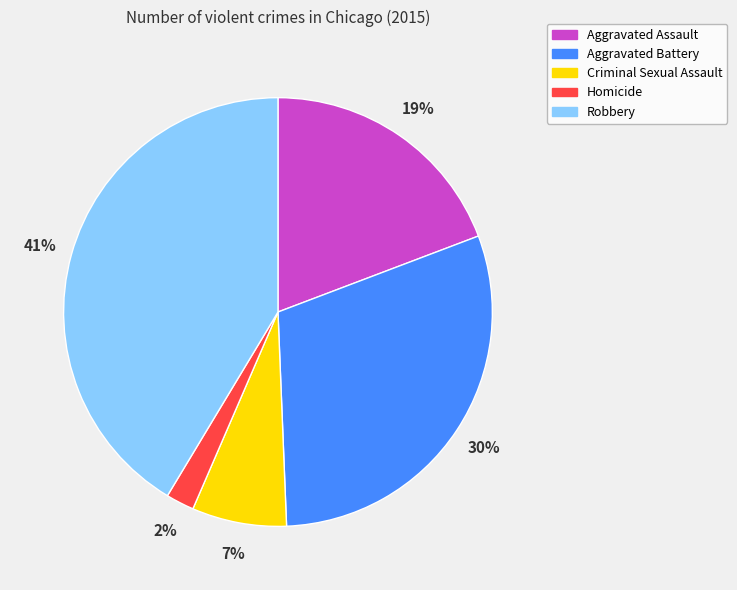

To the nearest percent, what is the combined percentage of Criminal Sexual Assault and Aggravated Battery?

37%